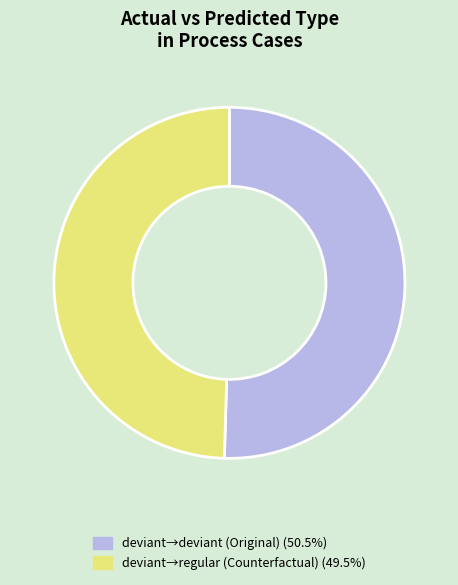

Does any single category account for the majority?

Yes